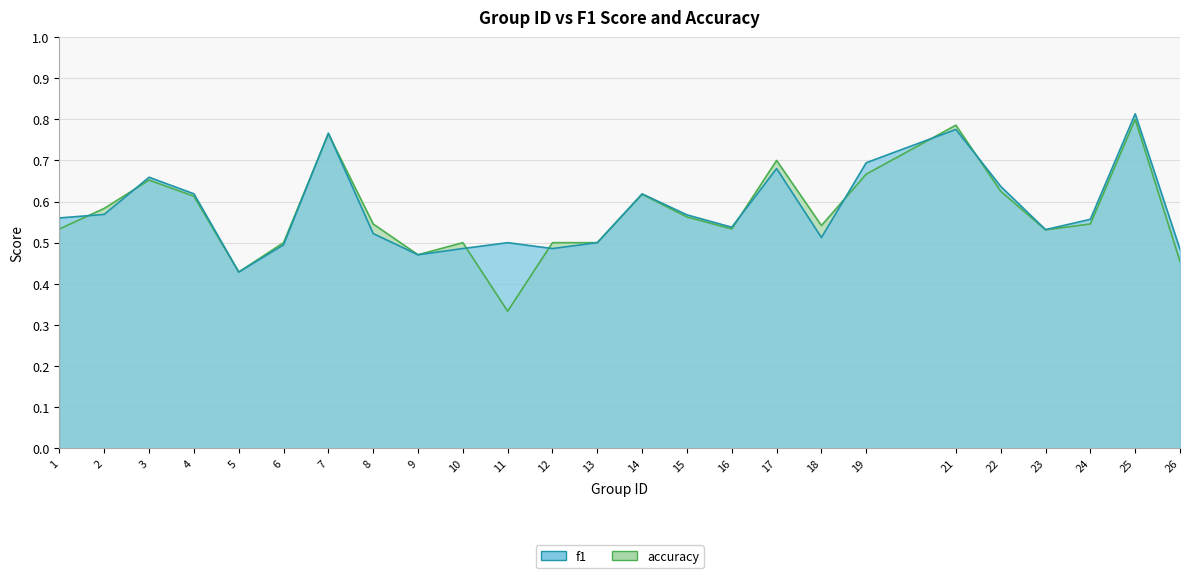

True or false: f1 has a value of 0.3 at 8.

False